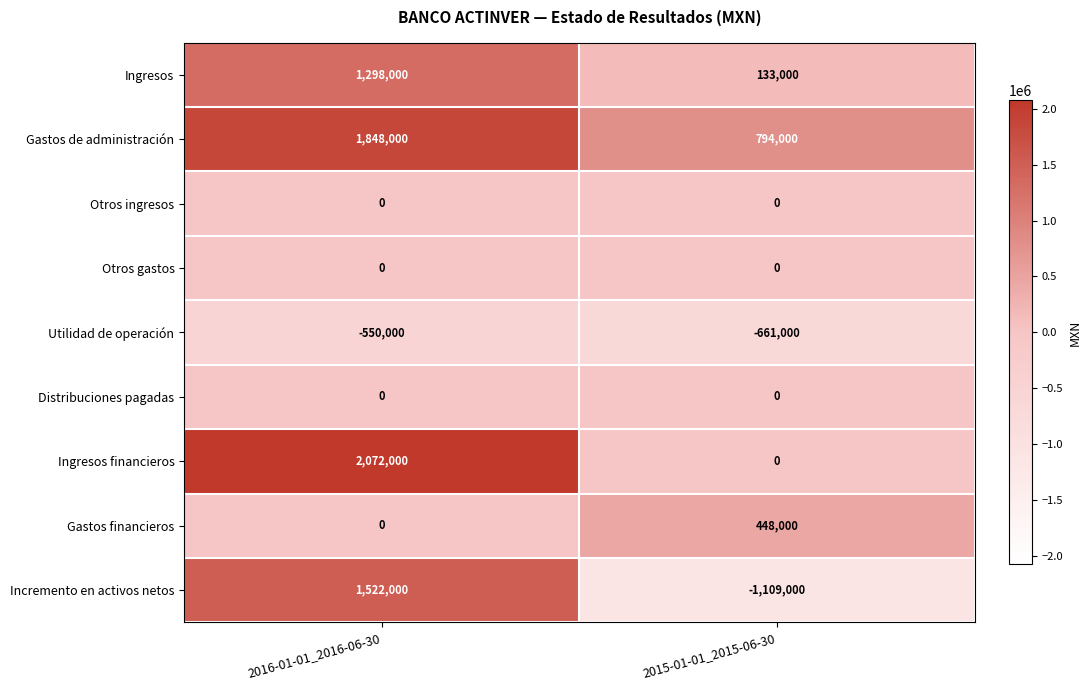

Reading left to right, extract all data points from this chart.

Ingresos: 2016-01-01_2016-06-30=1298000	2015-01-01_2015-06-30=133000
Gastos de administración: 2016-01-01_2016-06-30=1848000	2015-01-01_2015-06-30=794000
Otros ingresos: 2016-01-01_2016-06-30=0	2015-01-01_2015-06-30=0
Otros gastos: 2016-01-01_2016-06-30=0	2015-01-01_2015-06-30=0
Utilidad de operación: 2016-01-01_2016-06-30=-550000	2015-01-01_2015-06-30=-661000
Distribuciones pagadas: 2016-01-01_2016-06-30=0	2015-01-01_2015-06-30=0
Ingresos financieros: 2016-01-01_2016-06-30=2072000	2015-01-01_2015-06-30=0
Gastos financieros: 2016-01-01_2016-06-30=0	2015-01-01_2015-06-30=448000
Incremento en activos netos: 2016-01-01_2016-06-30=1522000	2015-01-01_2015-06-30=-1109000